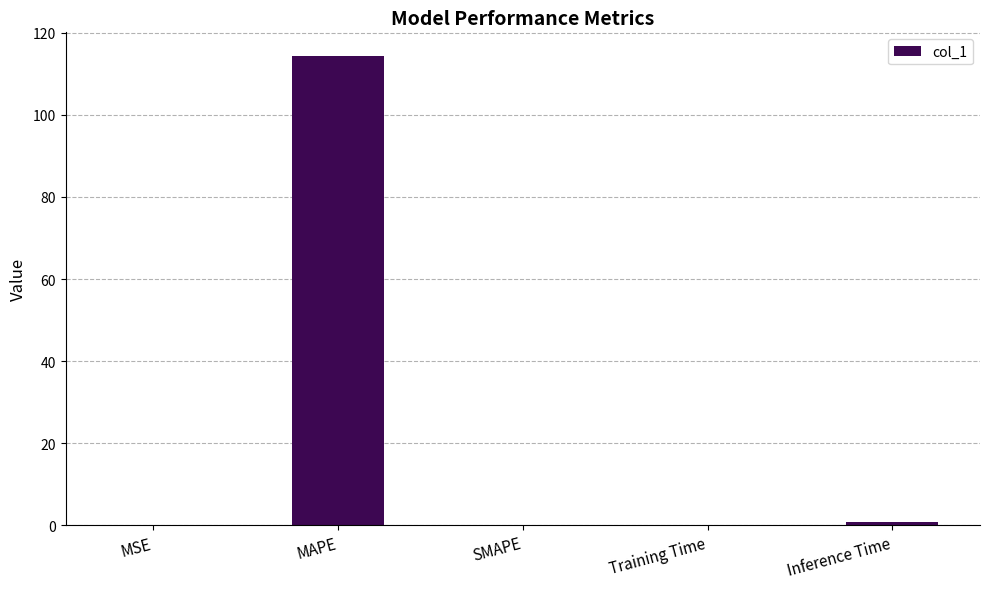

What value does the data have at Training Time?

0.1